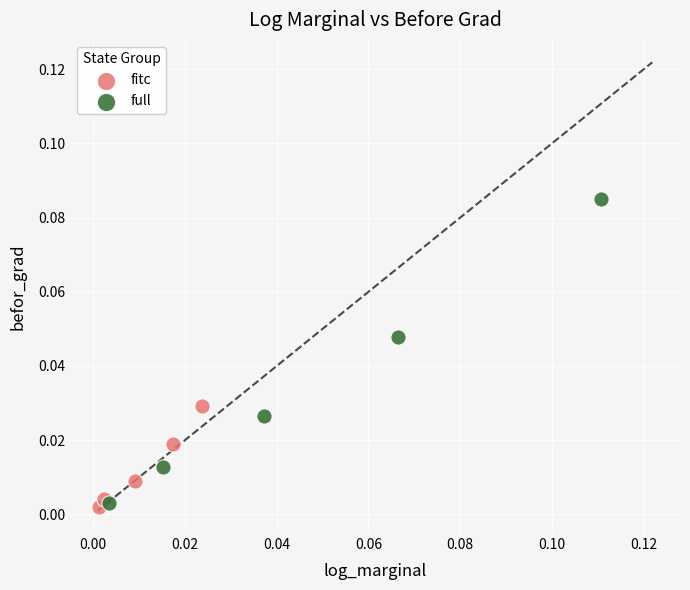

Which series contains the highest Y value?

full